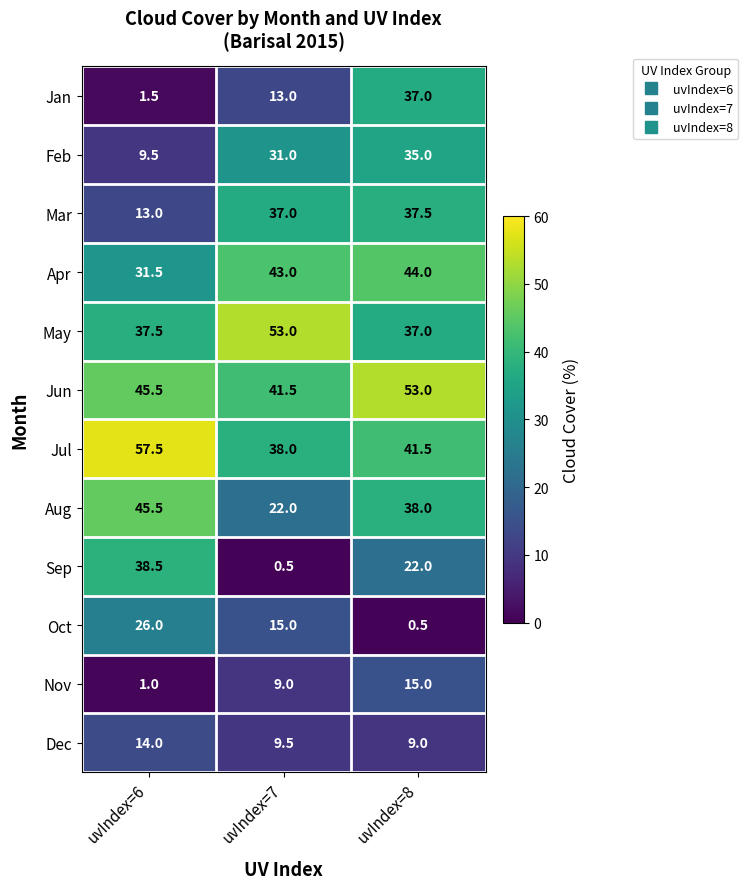

The Sep series shows 6.0 at uvIndex=8. True or false?

False